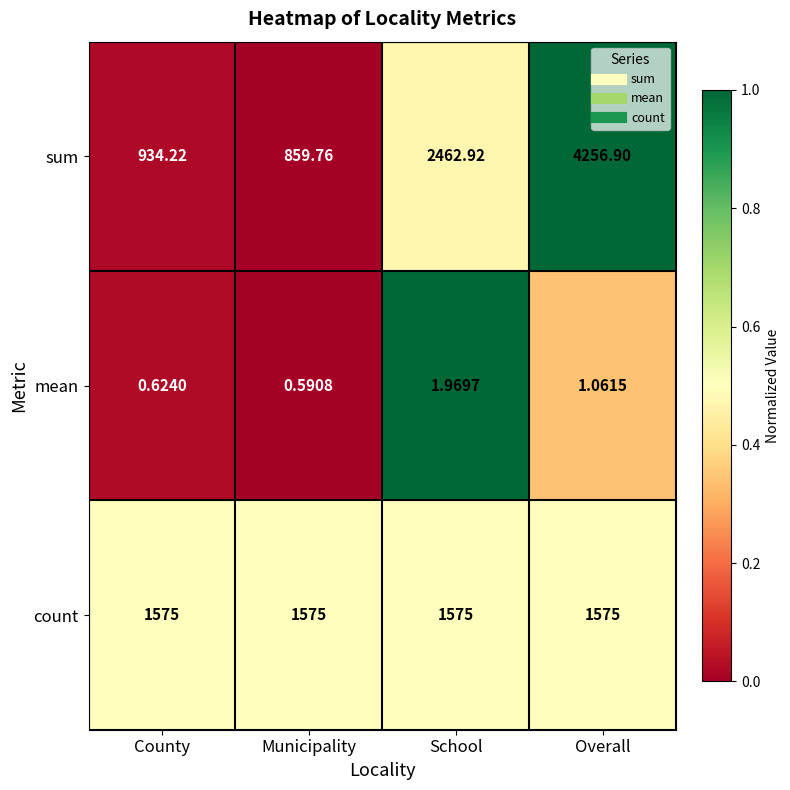

Rank the series at Overall from highest to lowest value.

sum, count, mean